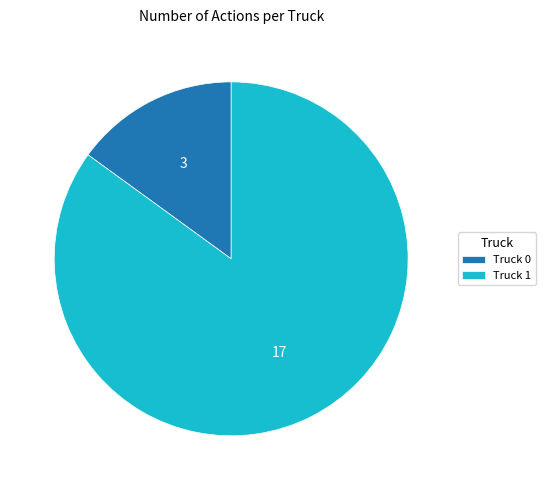

What is the largest slice in the pie chart?

Truck 1